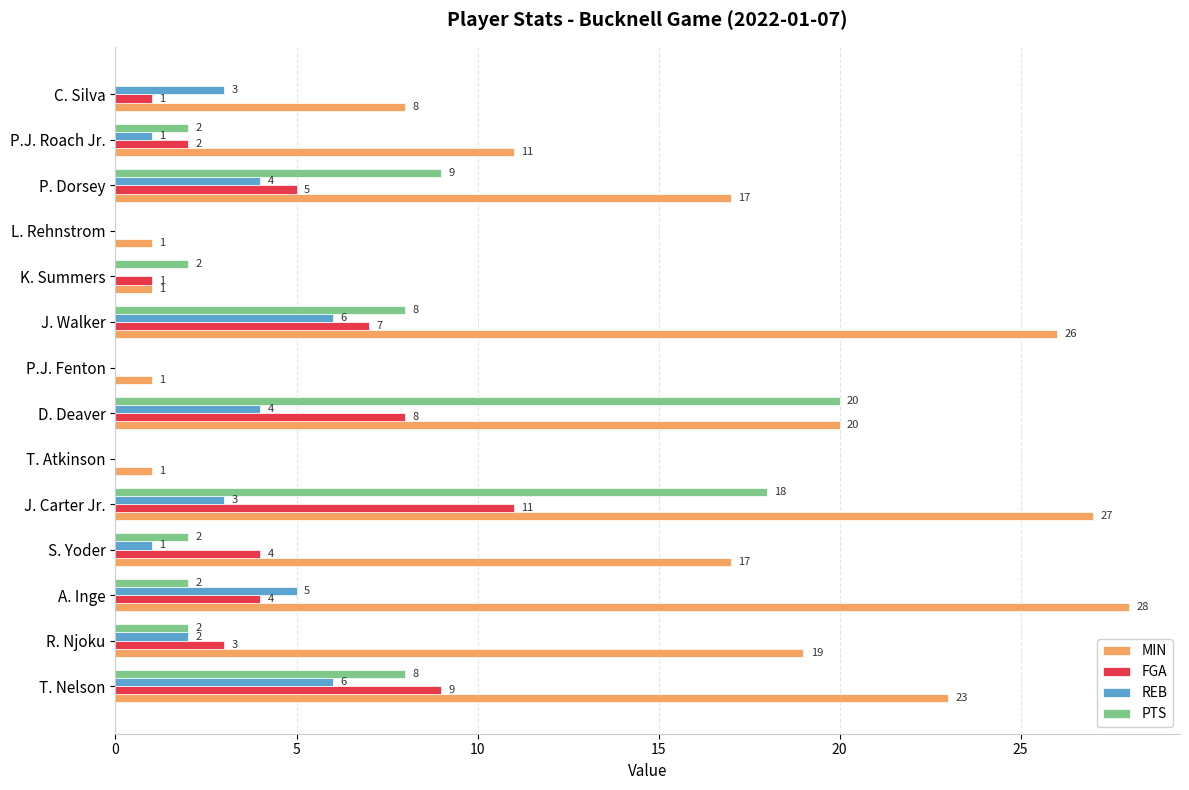

The value of PTS at K. Summers is 2. True or false?

True